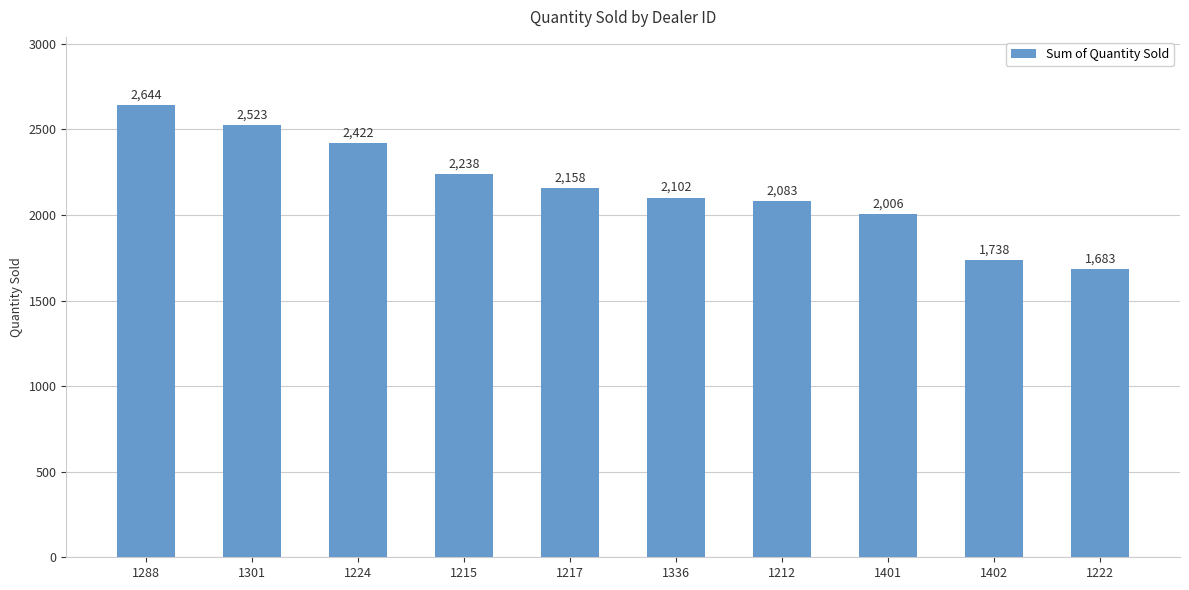

Which category has the lowest value across all series?

1222